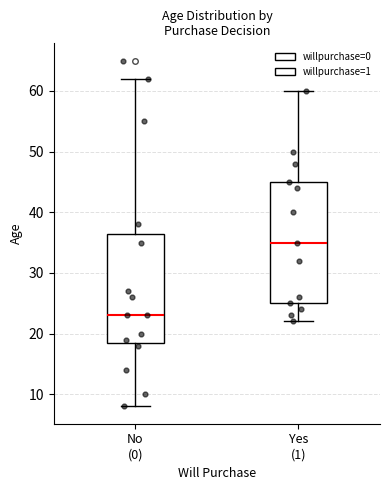

Where does the median line of the box for No (0) sit on the y-axis? The values are not printed on the chart, so give them approximately, as read against the axis.

23